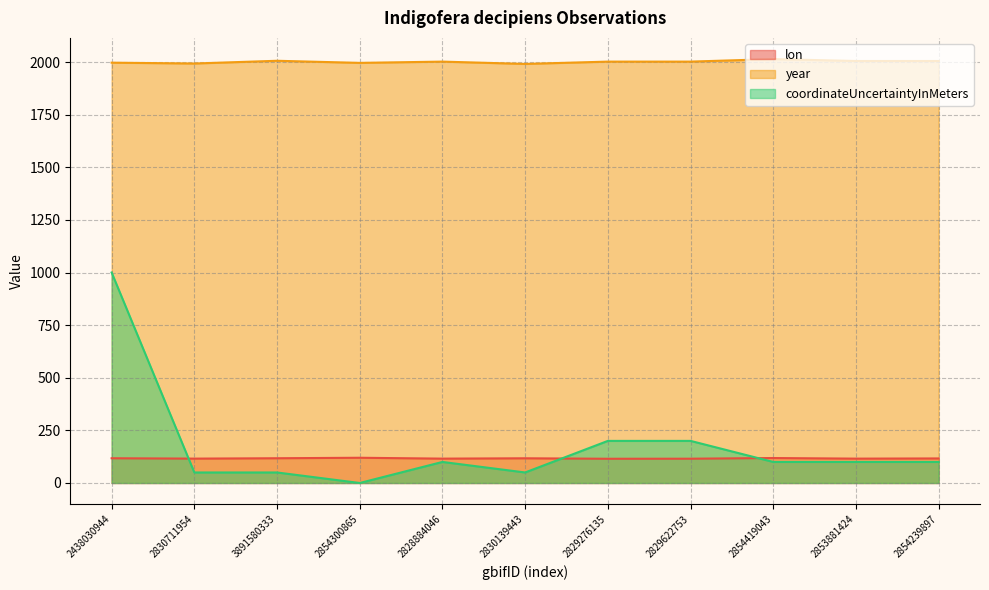

How many interior local peaks does the coordinateUncertaintyInMeters series have?

1